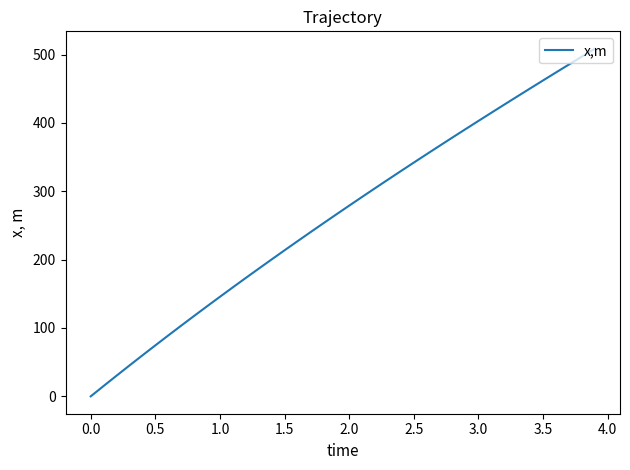

What is the greatest value displayed?

508.5